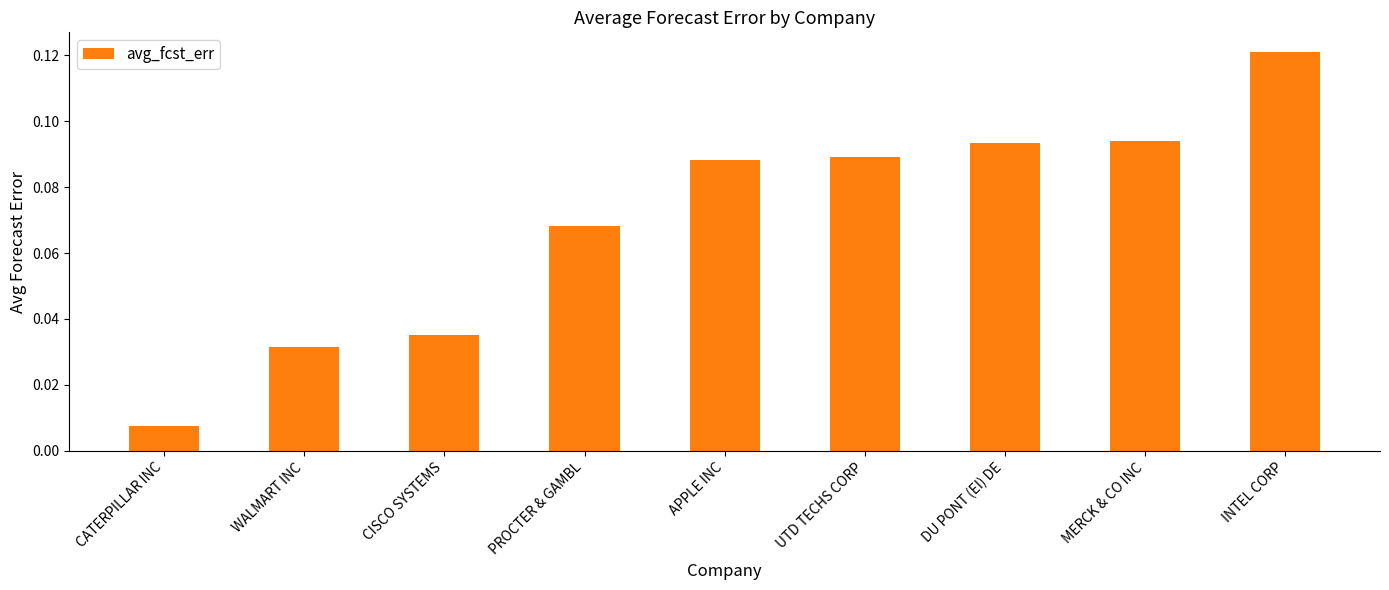

The value at PROCTER & GAMBL is 0.0. True or false?

False